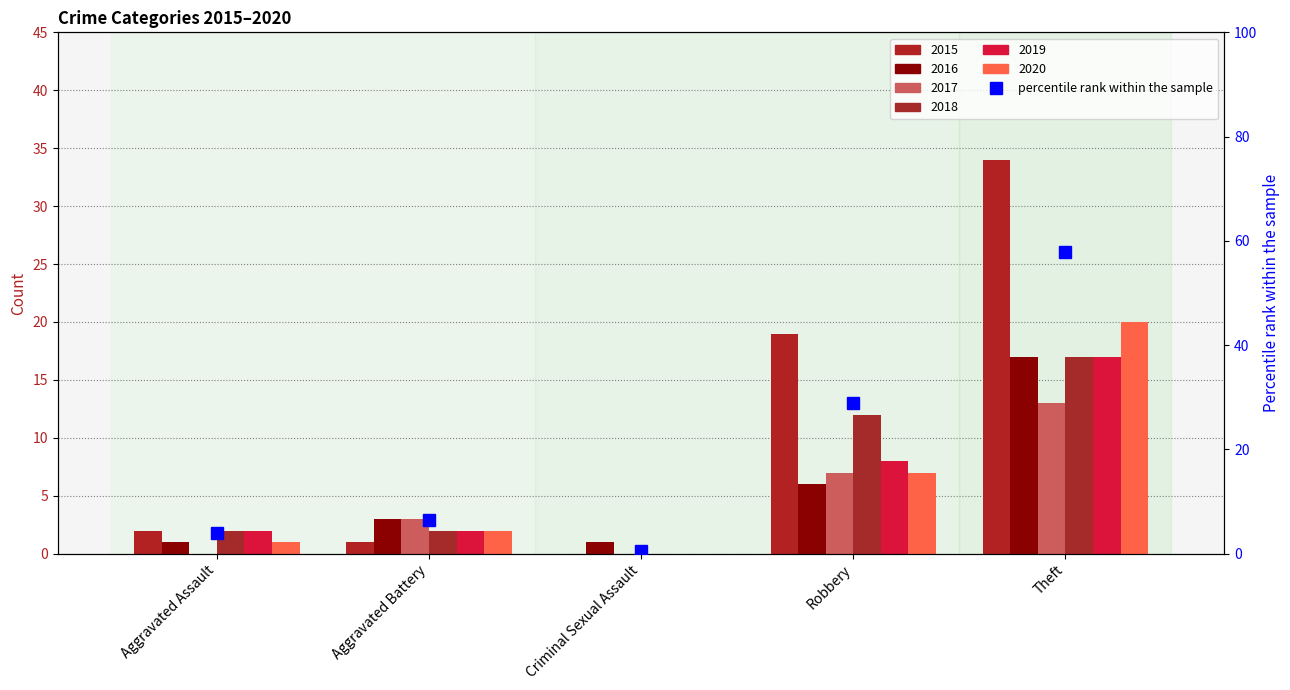

What is the label of the 1st bar from the right?

Theft